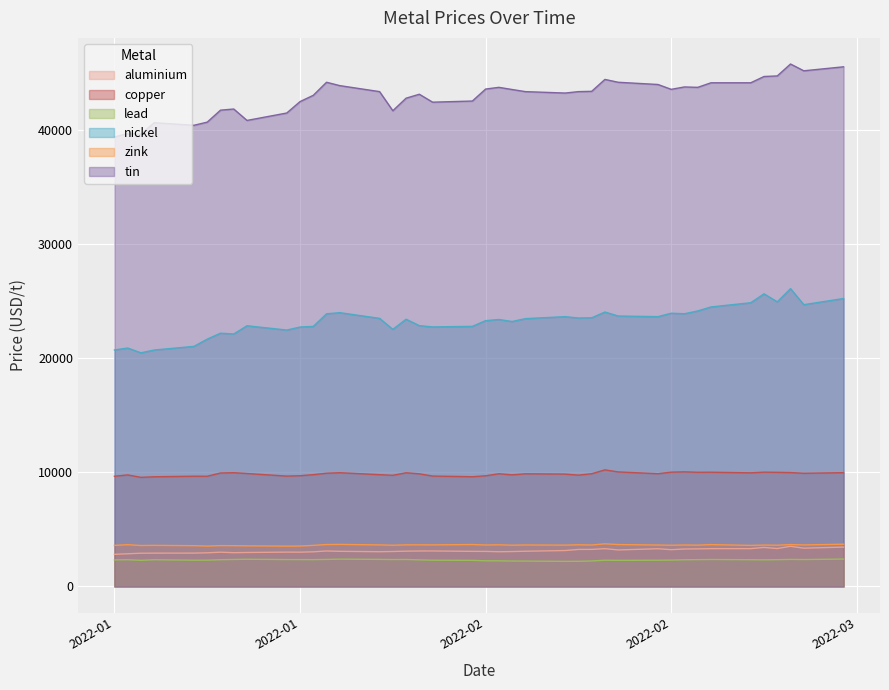

Does the chart display data point markers on the line(s)?

No